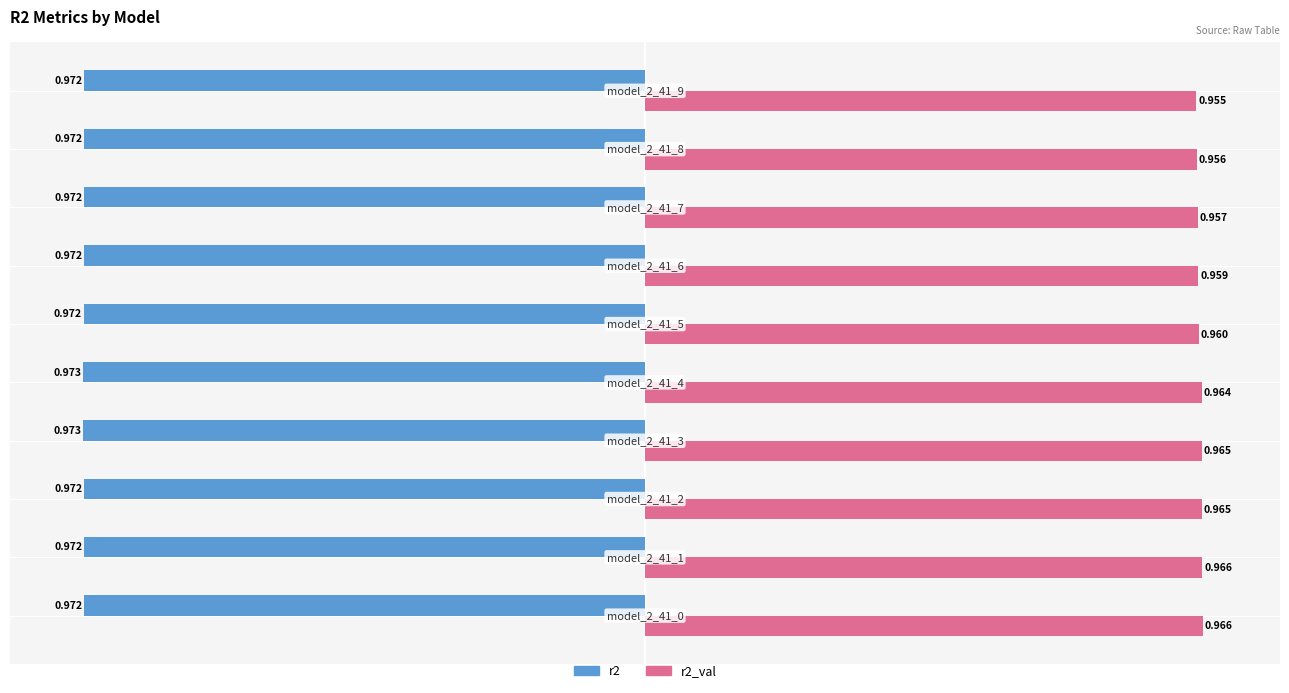

Reading left to right, list all the values displayed in this chart.

r2: -1.0	-1.0	-1.0	-1.0	-1.0	-1.0	-1.0	-1.0	-1.0	-1.0
r2_val: 1.0	1.0	1.0	1.0	1.0	1.0	1.0	1.0	1.0	1.0